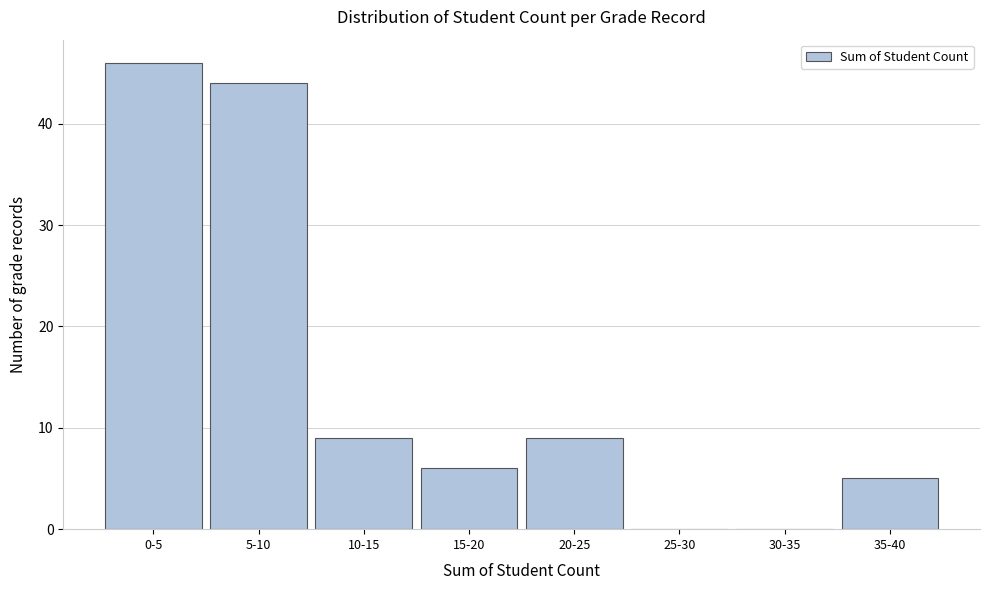

Reading left to right, transcribe all the data shown in this chart.

0-5=46	5-10=44	10-15=9	15-20=6	20-25=9	25-30=0	30-35=0	35-40=5